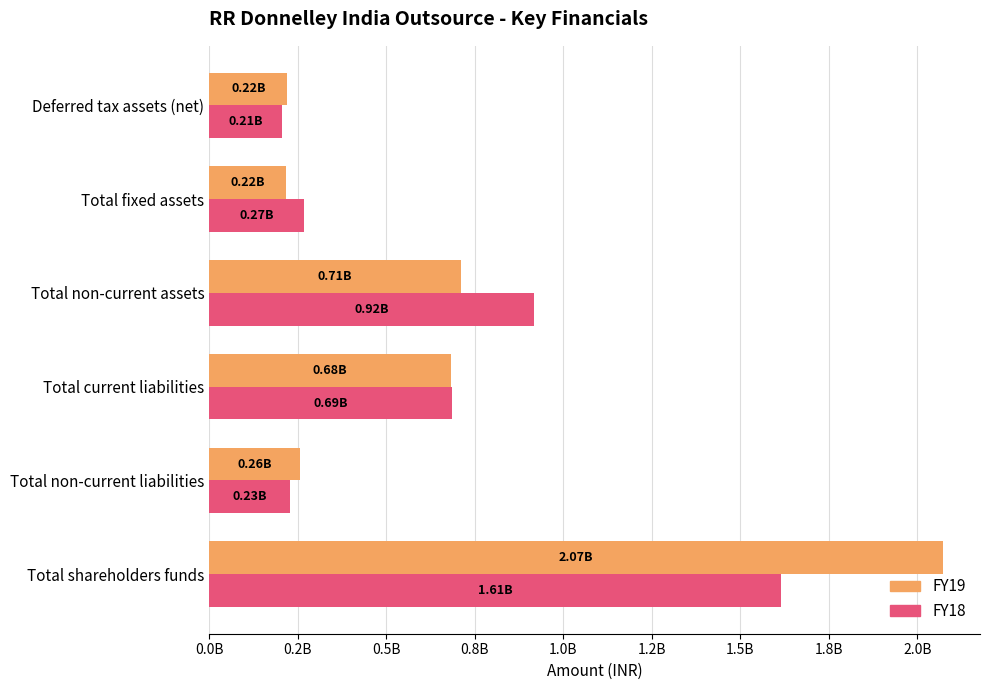

What is the value of the FY19 bar at the 4th from the left?

711000000